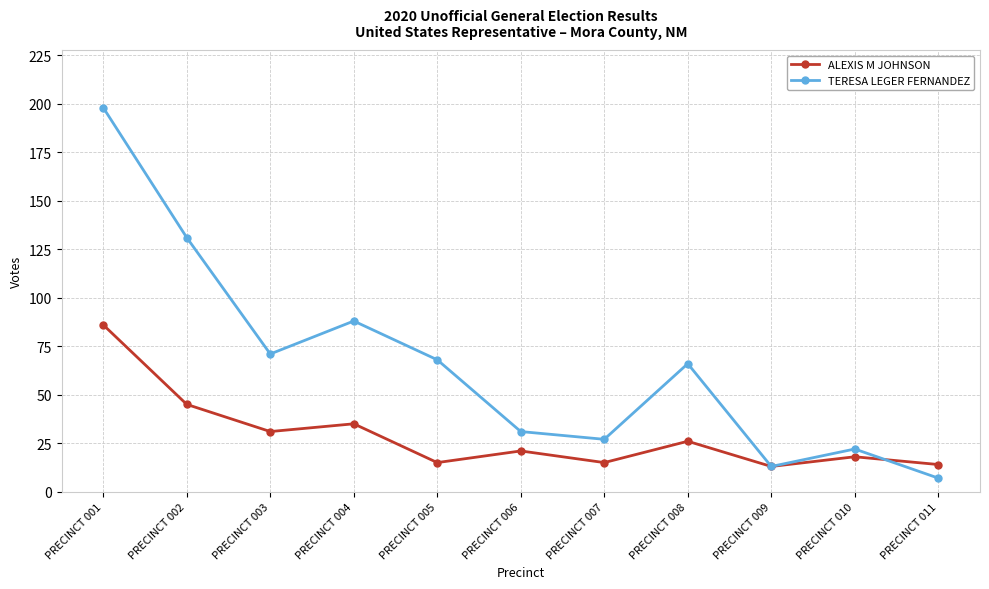

At which category does TERESA LEGER FERNANDEZ reach its first local peak?

PRECINCT 004